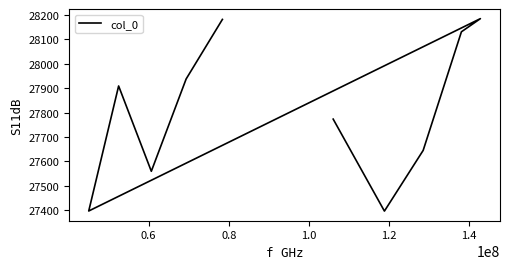

How many values exceed 27909?

4